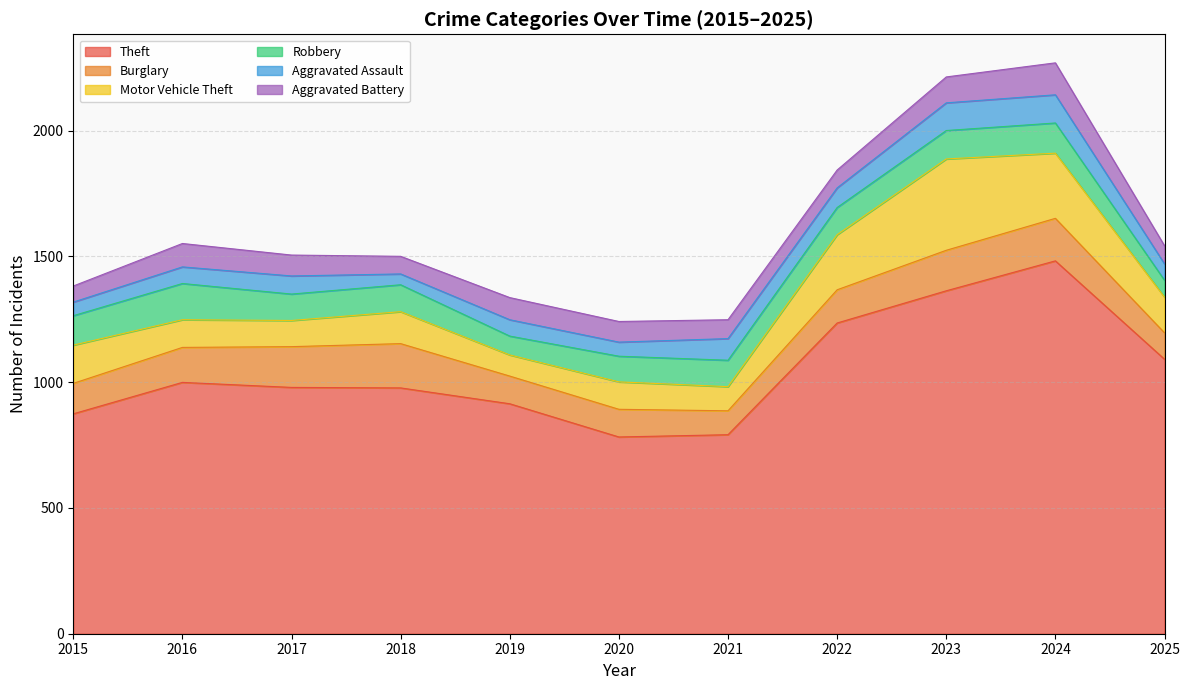

Which category has the highest value in the Aggravated Battery series?

2024